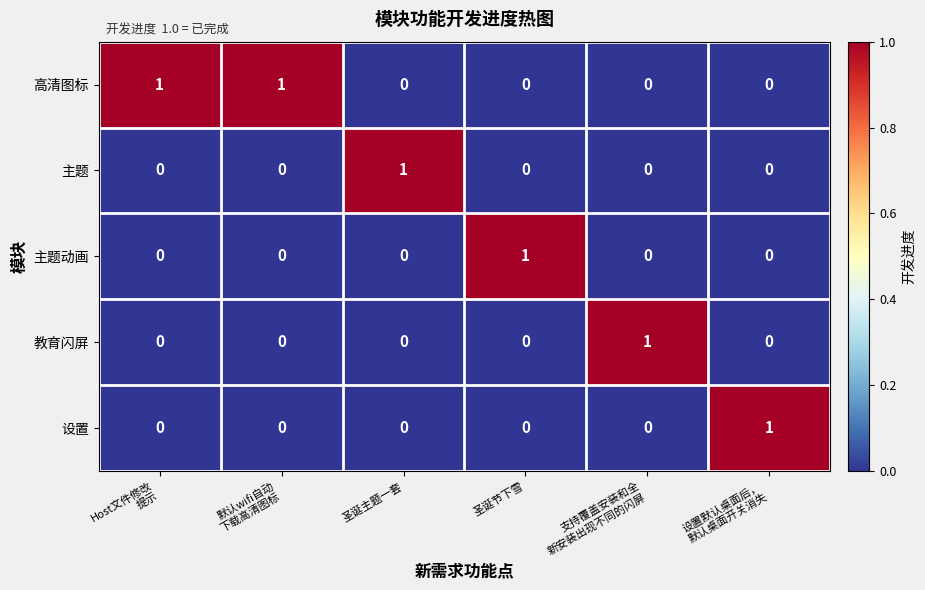

The value of 主题 at 圣诞节下雪 is 0. True or false?

True